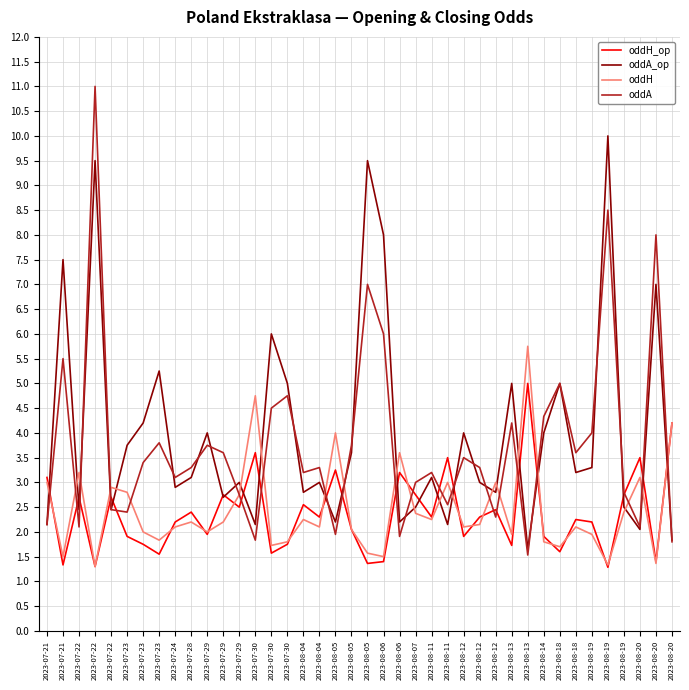

Reading right to left, transcribe all the data shown in this chart.

oddH_op: 4.2	1.4	3.5	2.8	1.3	2.2	2.2	1.6	1.9	5.0	1.7	2.5	2.3	1.9	3.5	2.3	2.8	3.2	1.4	1.4	2.0	3.2	2.3	2.5	1.8	1.6	3.6	2.5	2.8	1.9	2.4	2.2	1.6	1.8	1.9	2.7	1.3	2.7	1.3	3.1
oddA_op: 1.8	7.0	2.0	2.5	10.0	3.3	3.2	5.0	4.0	1.6	5.0	2.8	3.0	4.0	2.1	3.1	2.5	2.2	8.0	9.5	3.6	2.2	3.0	2.8	5.0	6.0	2.1	3.0	2.7	4.0	3.1	2.9	5.2	4.2	3.8	2.5	9.5	2.5	7.5	2.1
oddH: 4.2	1.4	3.1	2.4	1.3	1.9	2.1	1.7	1.8	5.8	1.9	3.0	2.1	2.1	3.0	2.2	2.4	3.6	1.5	1.6	2.0	4.0	2.1	2.2	1.8	1.7	4.8	2.8	2.2	2.0	2.2	2.1	1.8	2.0	2.8	2.9	1.3	3.2	1.5	3.0
oddA: 1.8	8.0	2.1	2.8	8.5	4.0	3.6	5.0	4.3	1.5	4.2	2.3	3.3	3.5	2.5	3.2	3.0	1.9	6.0	7.0	3.8	1.9	3.3	3.2	4.8	4.5	1.8	2.8	3.6	3.8	3.3	3.1	3.8	3.4	2.4	2.5	11.0	2.1	5.5	2.1